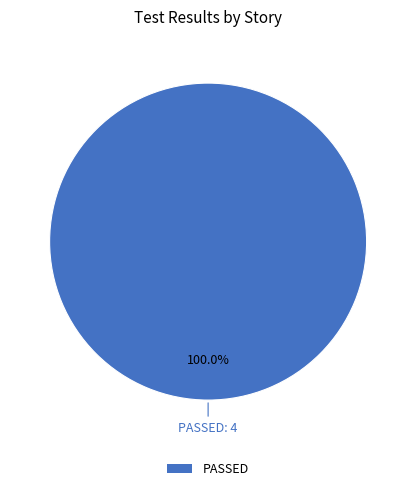

Does any single category account for the majority?

Yes